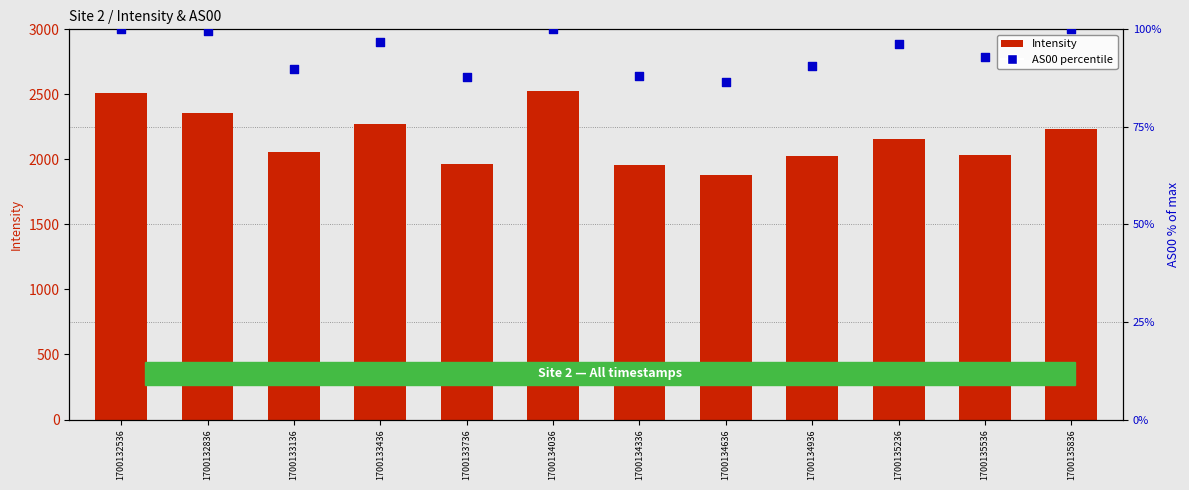

At how many categories does at least one series exceed 1391?

12